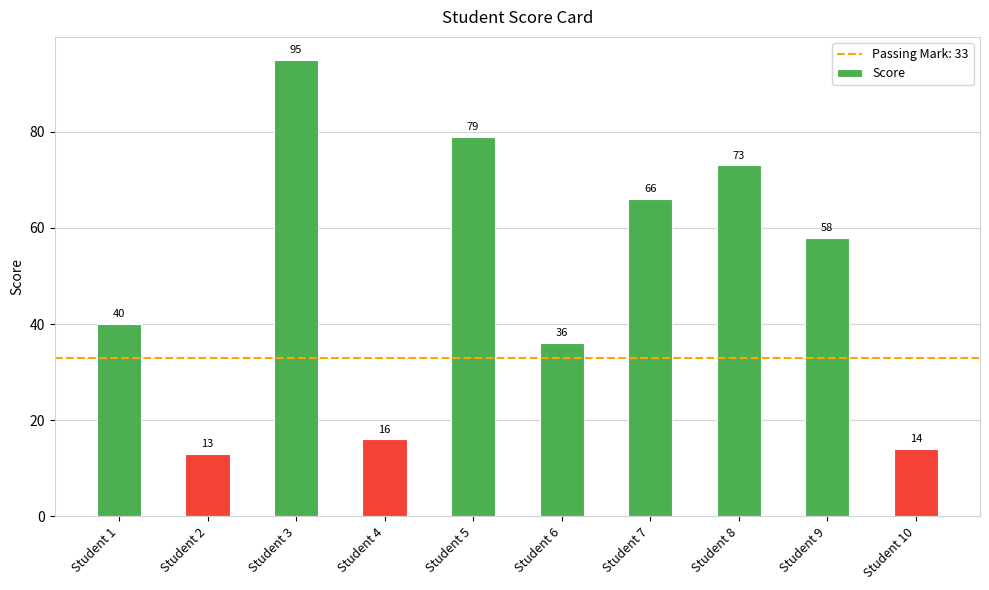

What is the value of the 5th bar from the left?

79